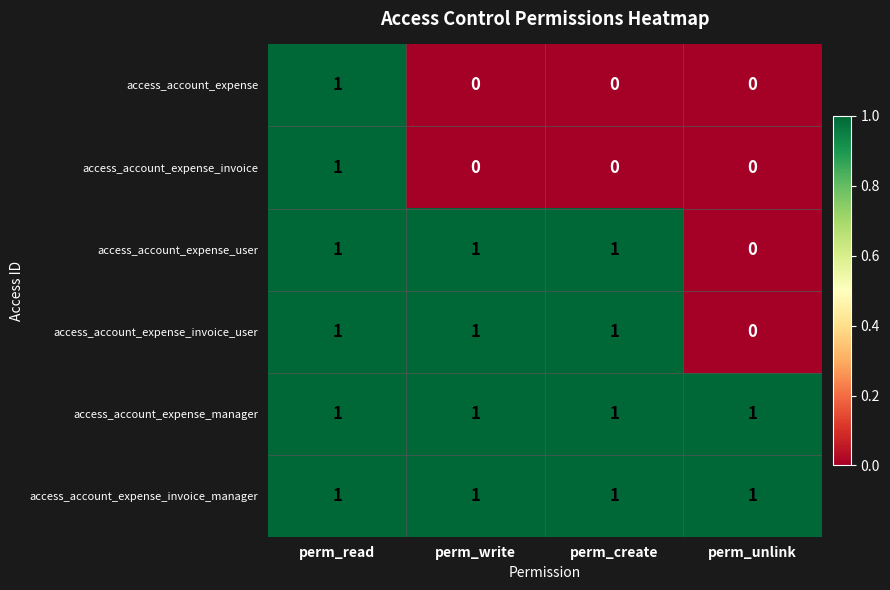

At which category is the sum across all series the highest?

perm_read